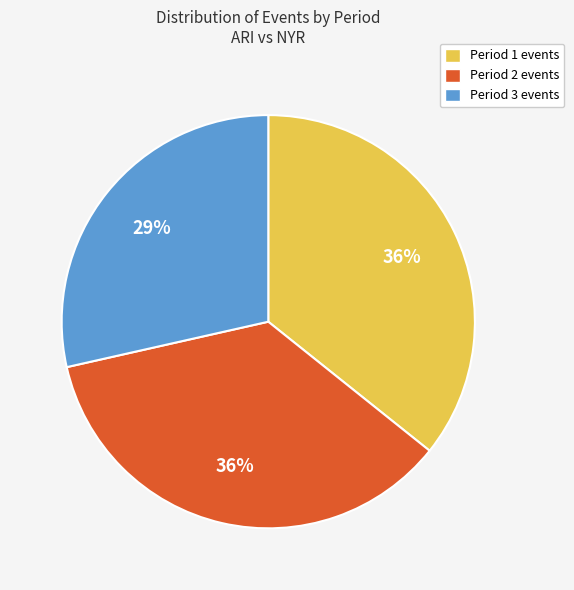

What percentage is the Period 3 slice, to the nearest percent?

29%